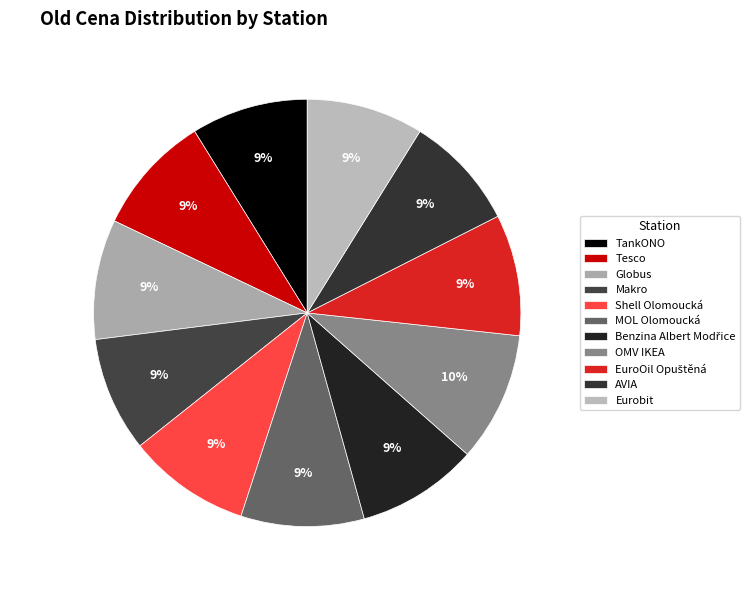

How many slices are in this pie chart?

11